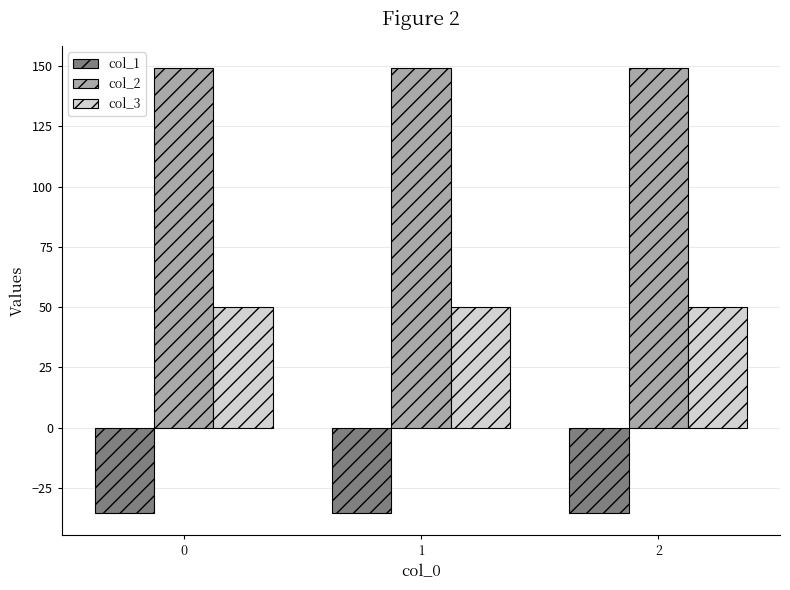

What is the value of the col_2 bar at the 2nd from the left?

149.2